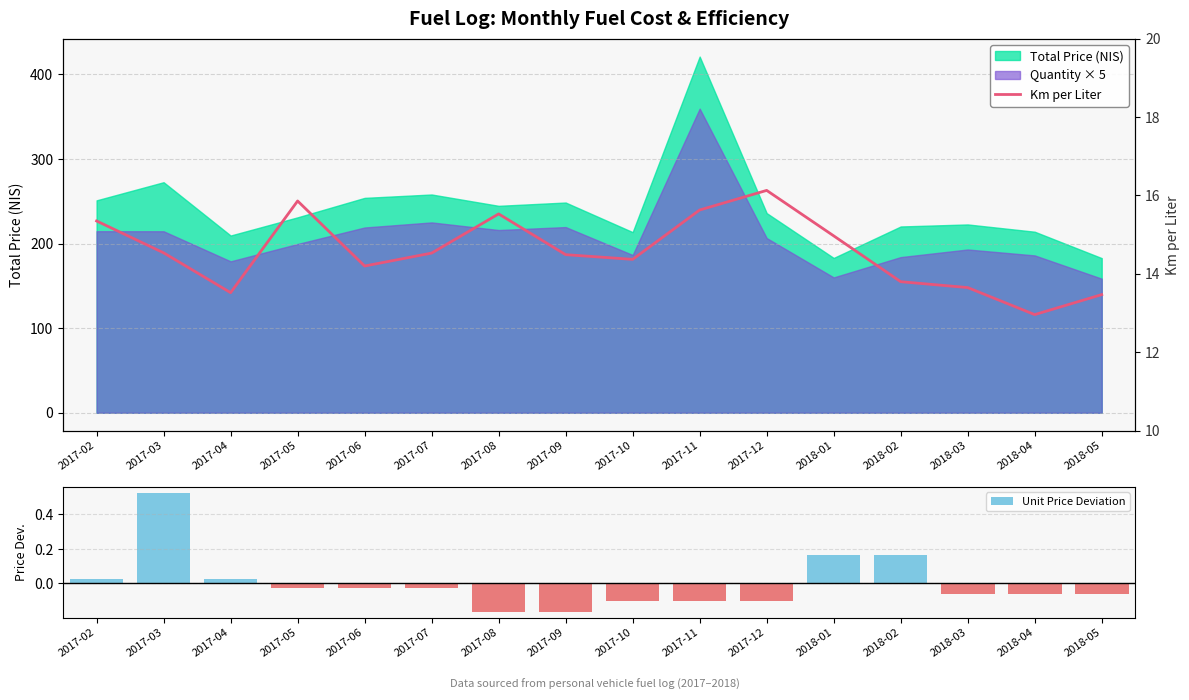

Which series has the largest range (max minus min)?

Km per Liter